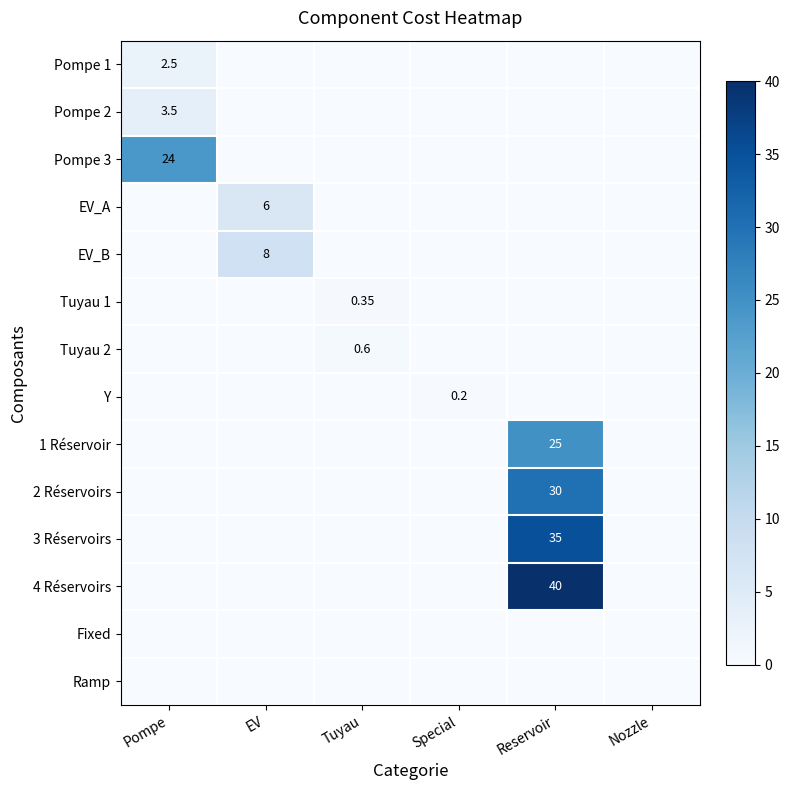

Is it true that Pompe 1 equals 1.4 at Special?

False